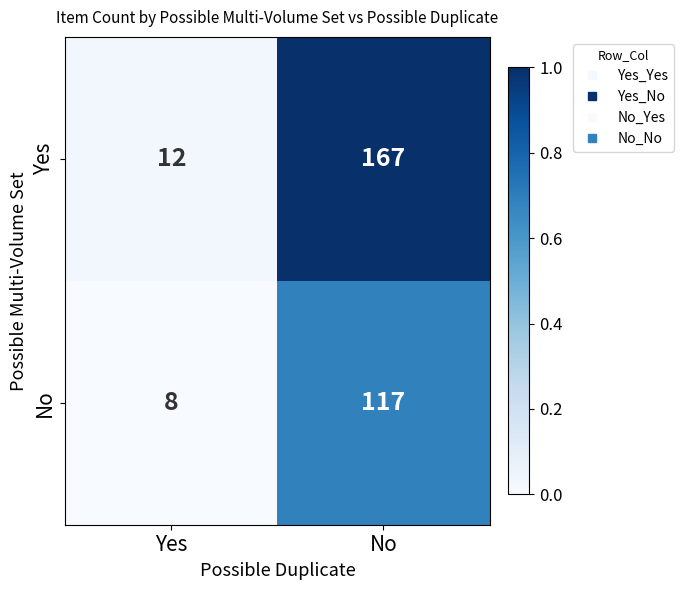

Reading left to right, extract all data points from this chart.

Yes: Yes=12	No=167
No: Yes=8	No=117